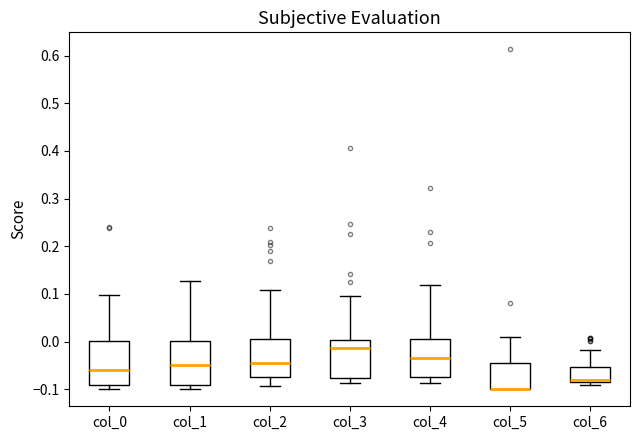

Reading left to right, transcribe this box plot: for each box, give where its median line is, the range the box spans, and where its two whiskers end, as read against the y-axis. The values are not printed on the chart, so give them approximately, as read against the axis.

col_0: median -0.06, box -0.09 to 0.00, whiskers -0.10 to 0.10
col_1: median -0.05, box -0.09 to 0.00, whiskers -0.10 to 0.13
col_2: median -0.04, box -0.07 to 0.01, whiskers -0.09 to 0.11
col_3: median -0.01, box -0.08 to 0.00, whiskers -0.09 to 0.10
col_4: median -0.03, box -0.07 to 0.00, whiskers -0.09 to 0.12
col_5: median -0.10 (drawn on the box's lower edge), box -0.10 to -0.05, whiskers -0.10 to 0.01
col_6: median -0.08 (just above the box's lower edge), box -0.08 to -0.05, whiskers -0.09 to -0.02